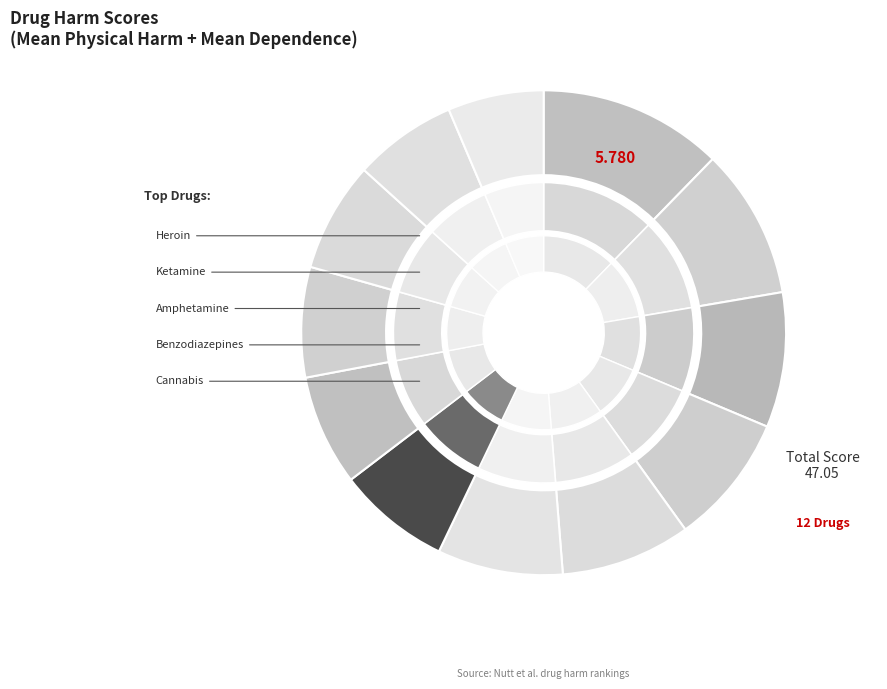

What is the smallest slice in the pie chart?

Cannabis